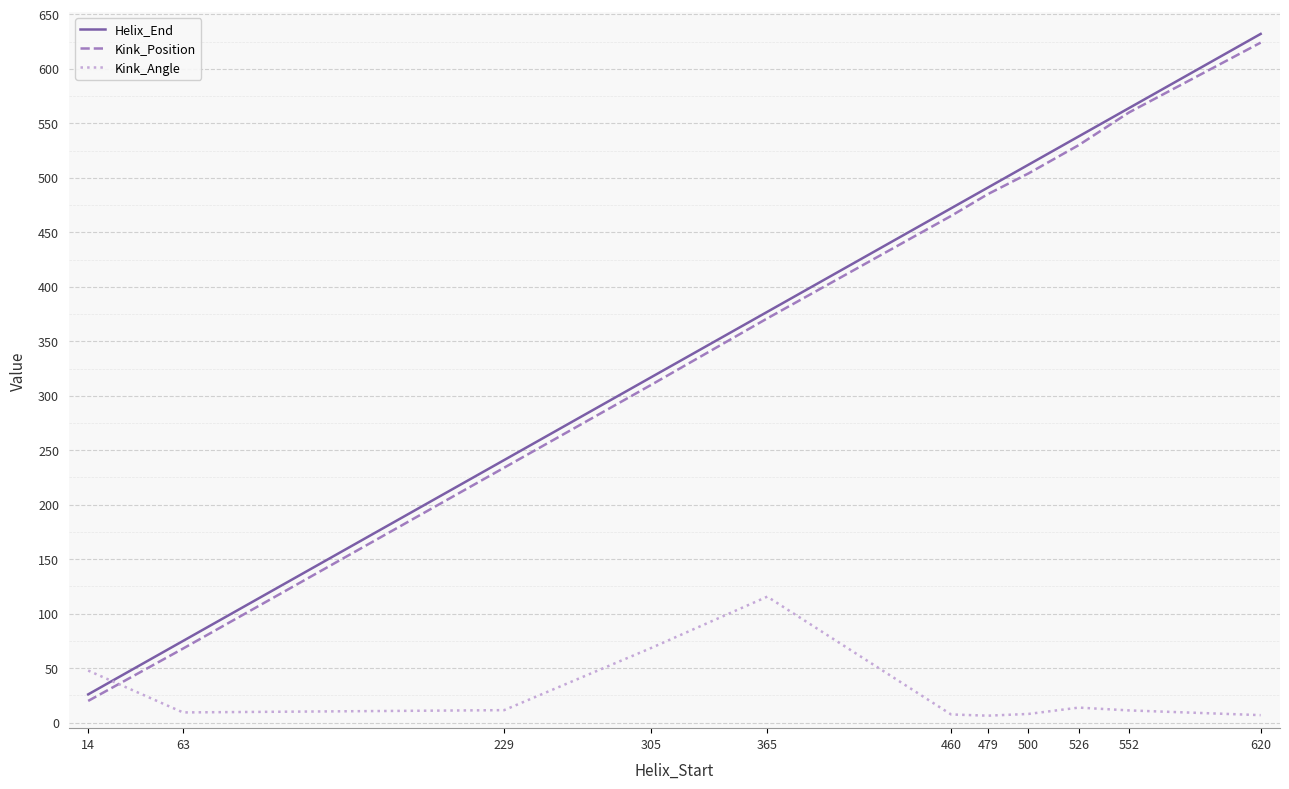

What are all the series names shown in the legend?

Helix_End, Kink_Position, Kink_Angle